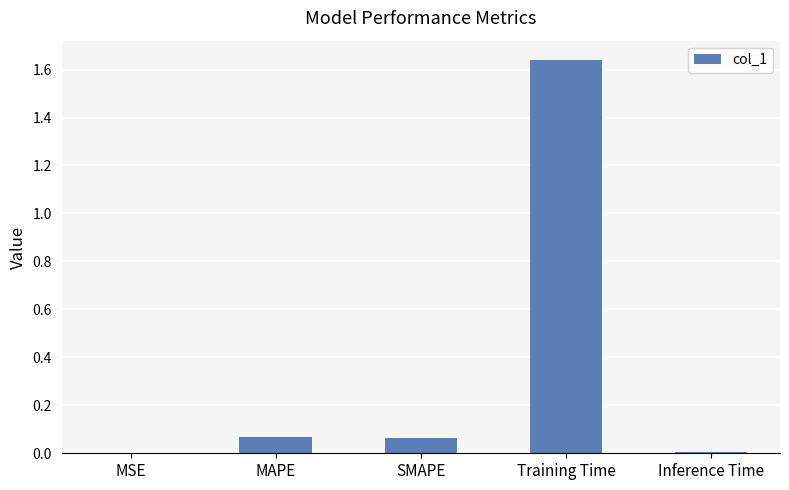

What is the sum of all values?

1.8